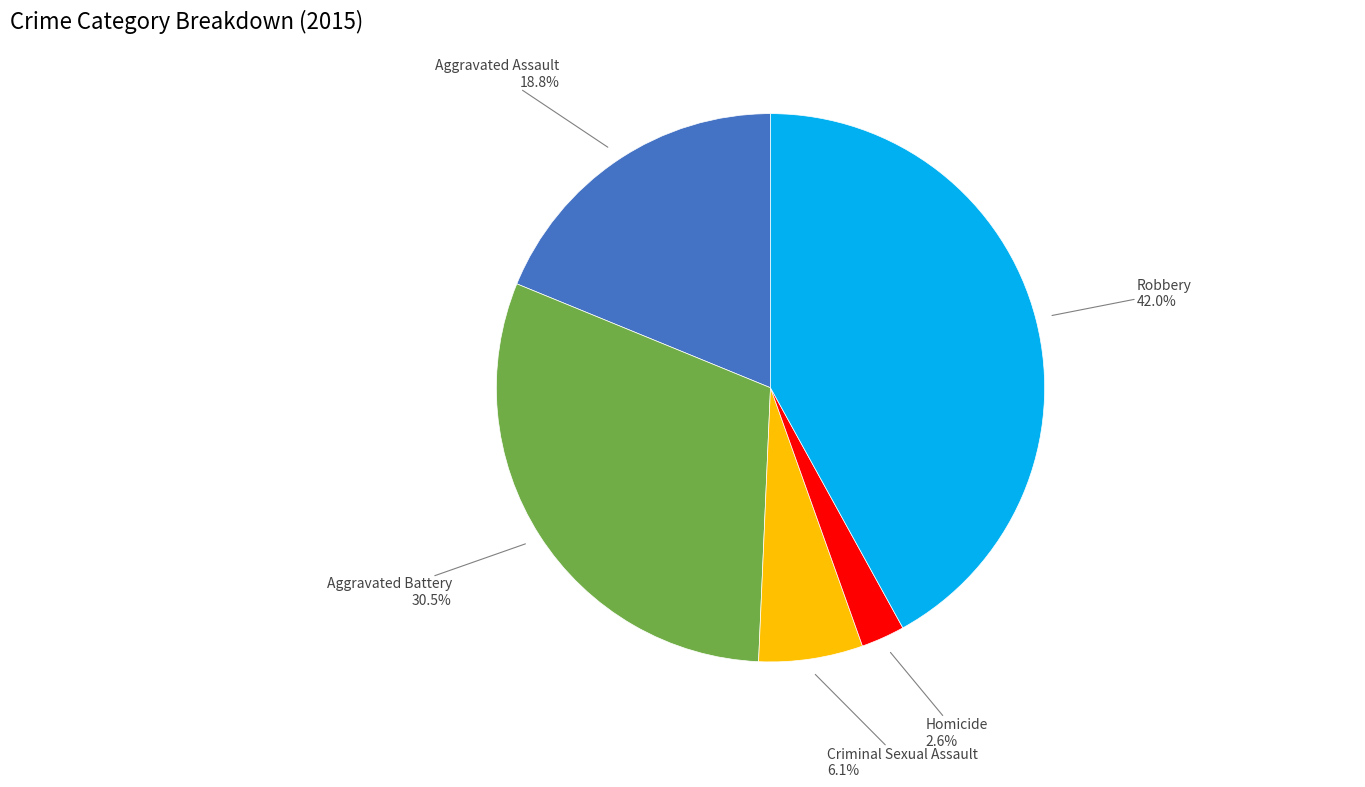

Is there any slice that represents more than half of the pie?

No